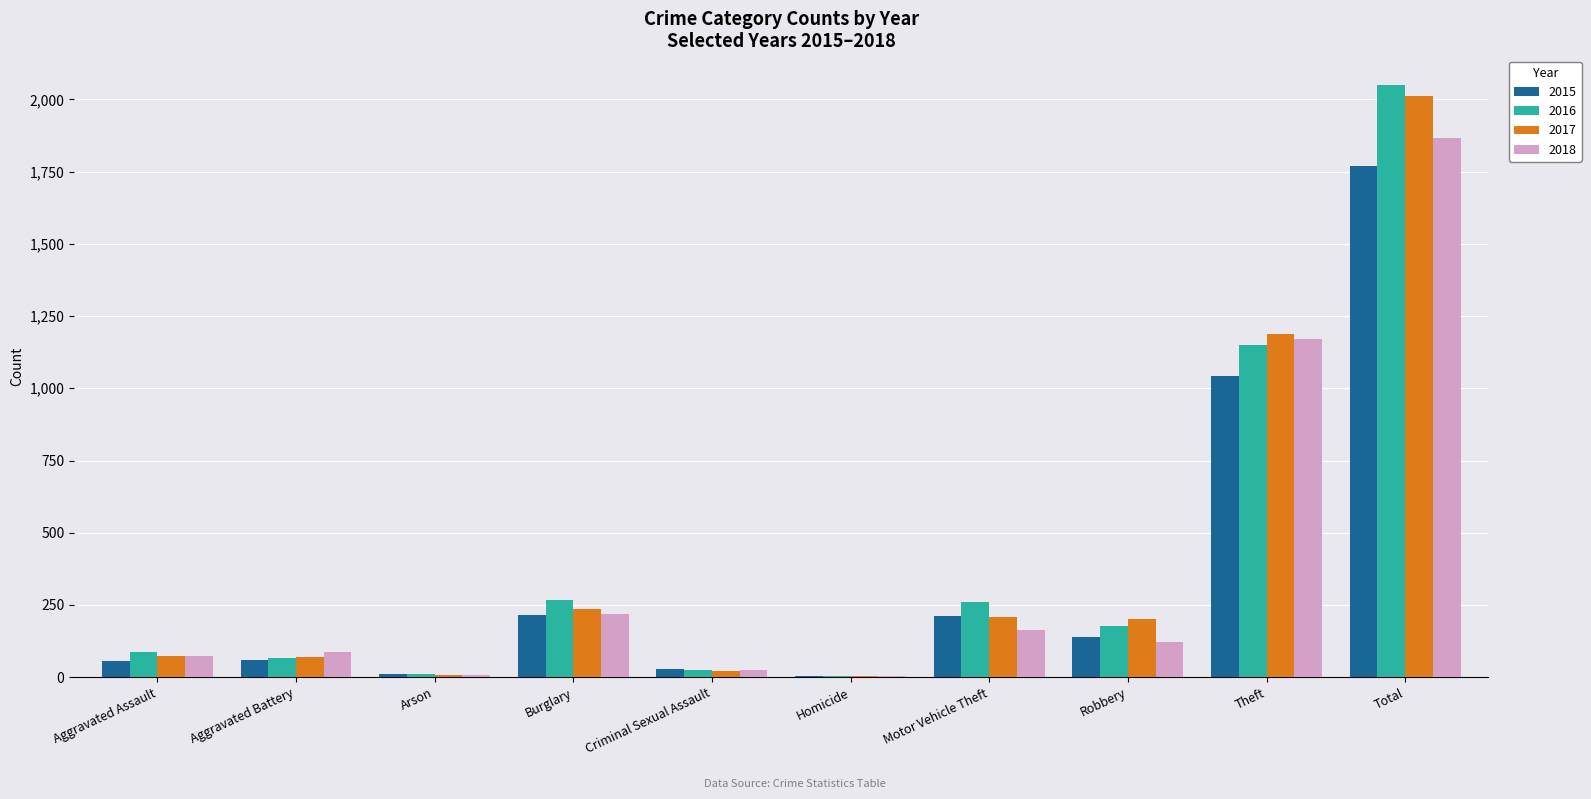

What is the total value across all series at Motor Vehicle Theft?

842